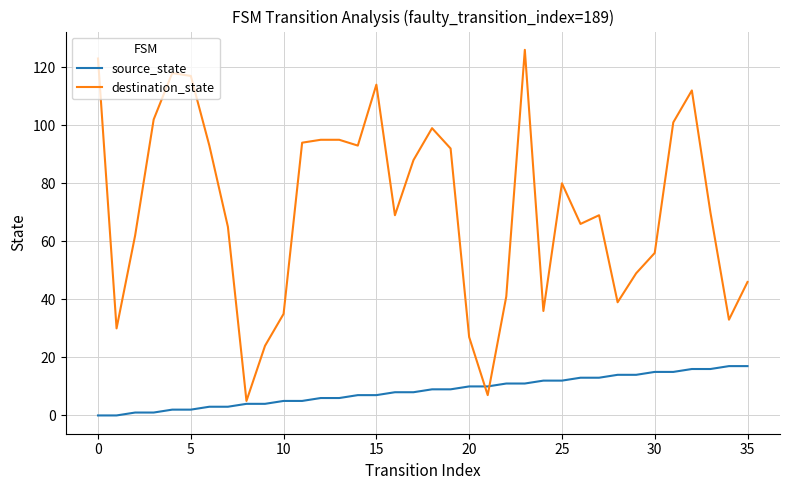

What is the maximum value shown in the chart?

126